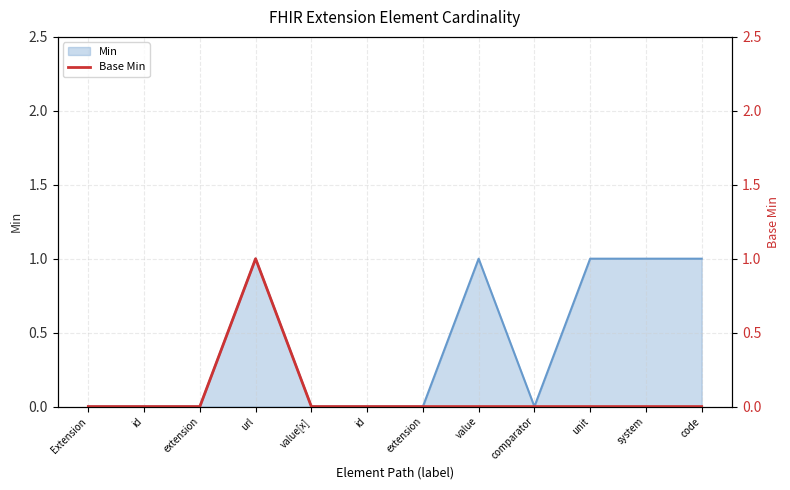

At which label is the value closest to 0?

Extension